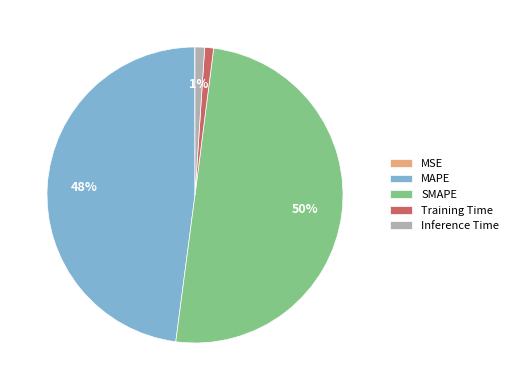

Is it true that Training Time is 1% of the pie?

True